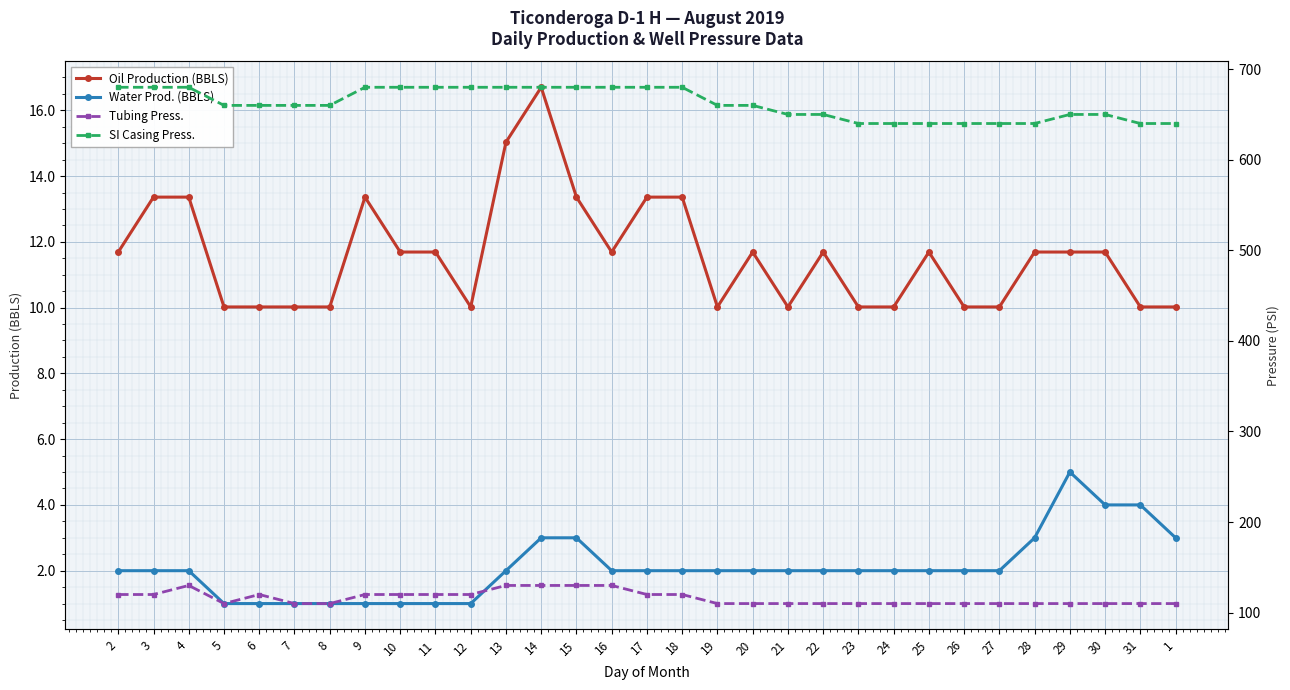

Count the Tubing Press. values in the range 110 to 120.

26